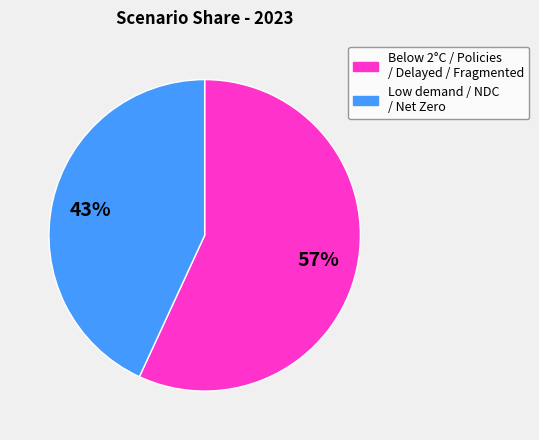

Does any single category account for the majority?

Yes